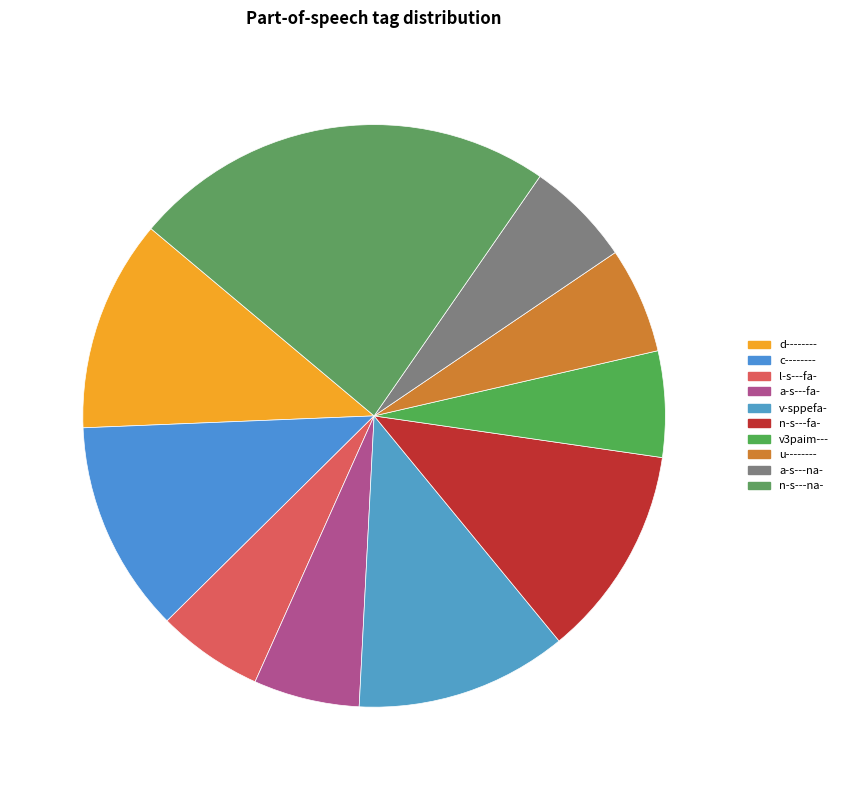

How many segments does this pie chart have?

10